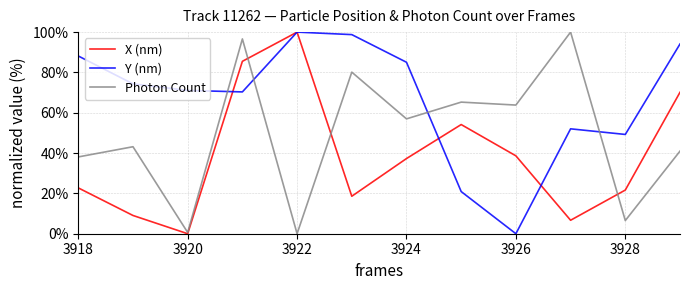

What is the maximum value shown in the chart?

100.0